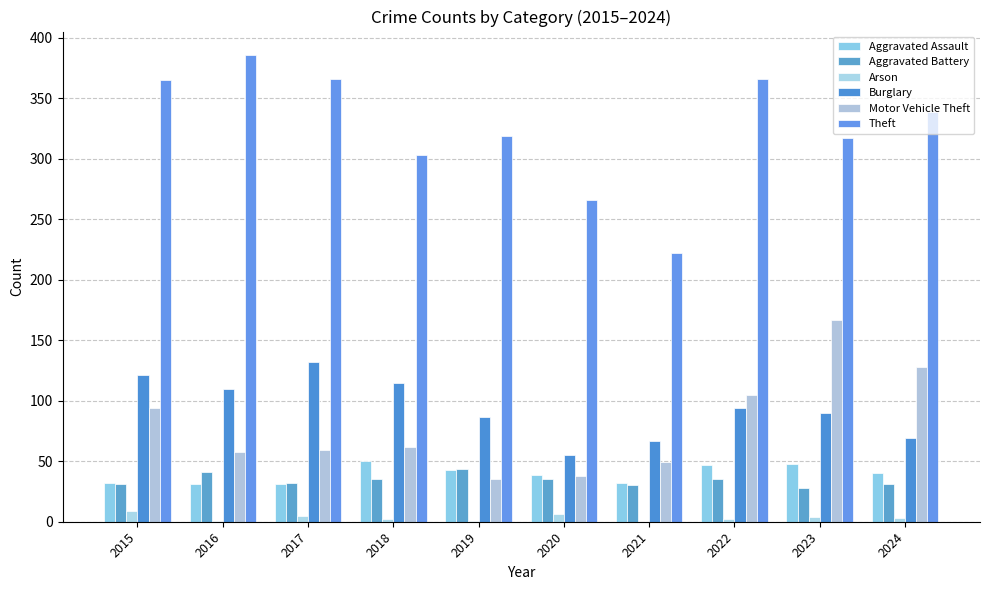

How many distinct data groups are displayed?

6